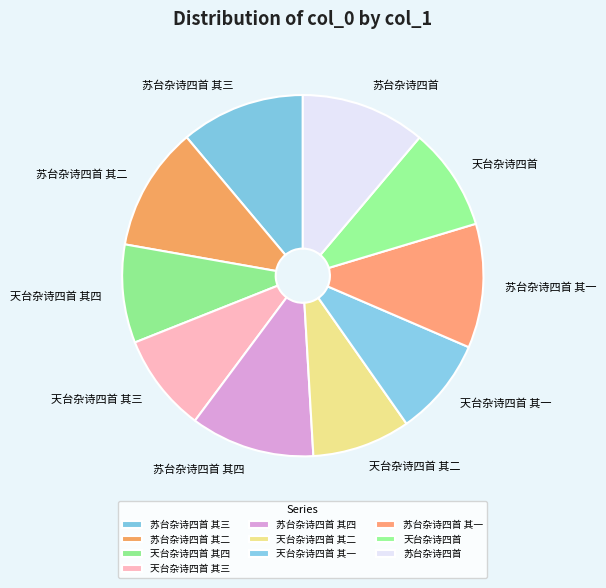

Between 天台杂诗四首 and 苏台杂诗四首 其四, which is larger?

苏台杂诗四首 其四